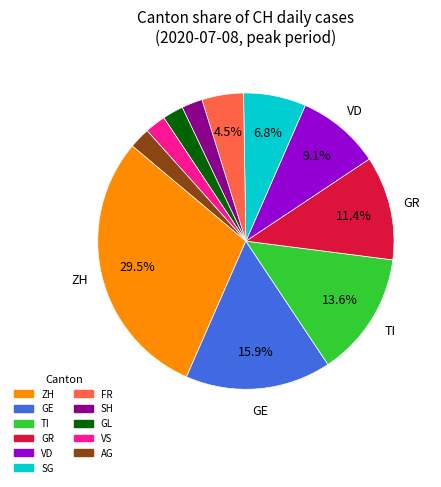

Does any single category account for the majority?

No